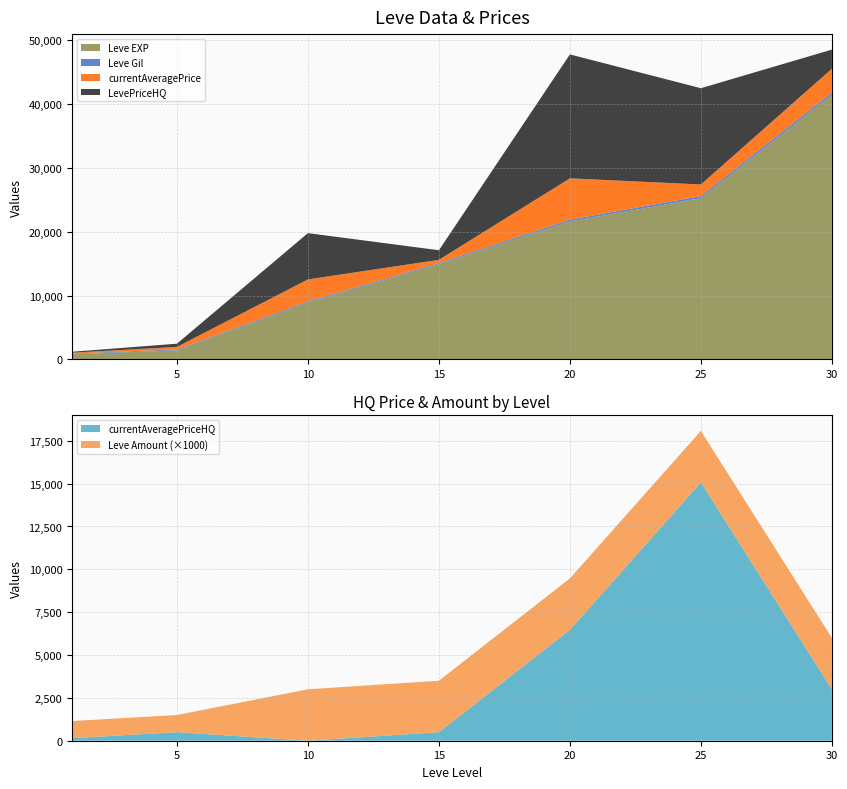

Reading left to right, list all the values displayed in this chart.

Leve EXP: 800	1420	8930	14920	21600	25250	41410
Leve Gil: 113	140	169	172	281	326	372
currentAveragePrice: 136	397	3423	500	6469	1814	3727
LevePriceHQ: 148	500	7250	1500	19407	15074	3000
currentAveragePriceHQ: 148	500	0	500	6469	15074	3000
Leve Amount: 1	1	3	3	3	3	3